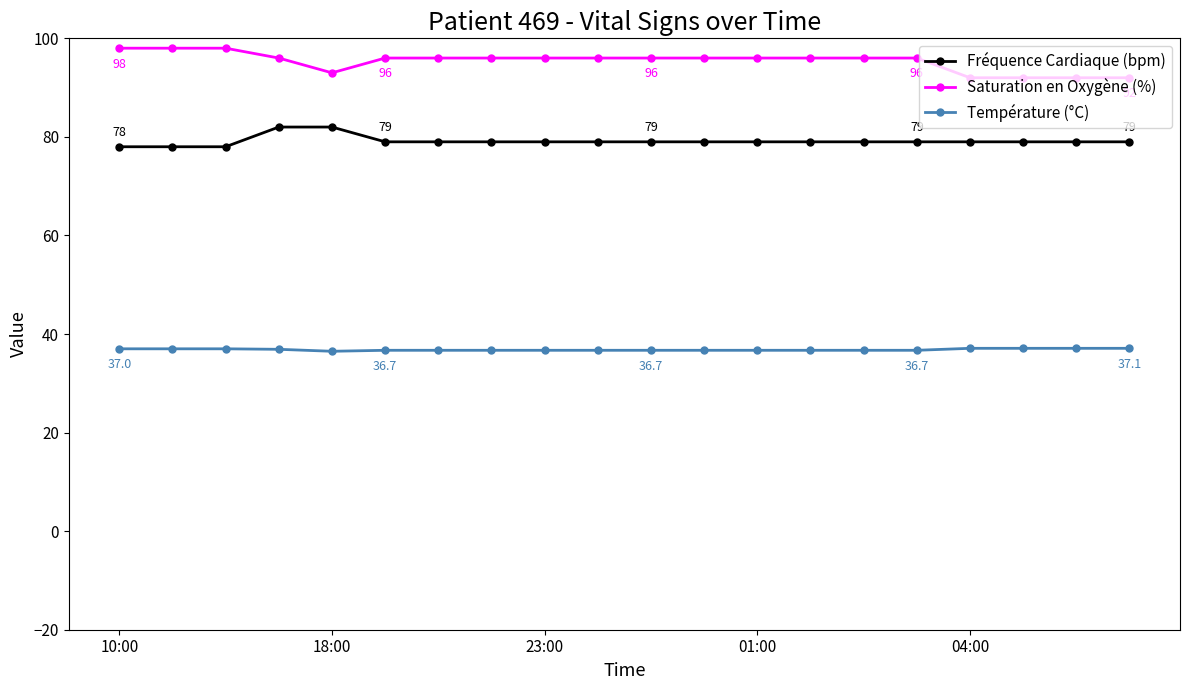

Count the Température (°C) values in the range 36 to 37.

16